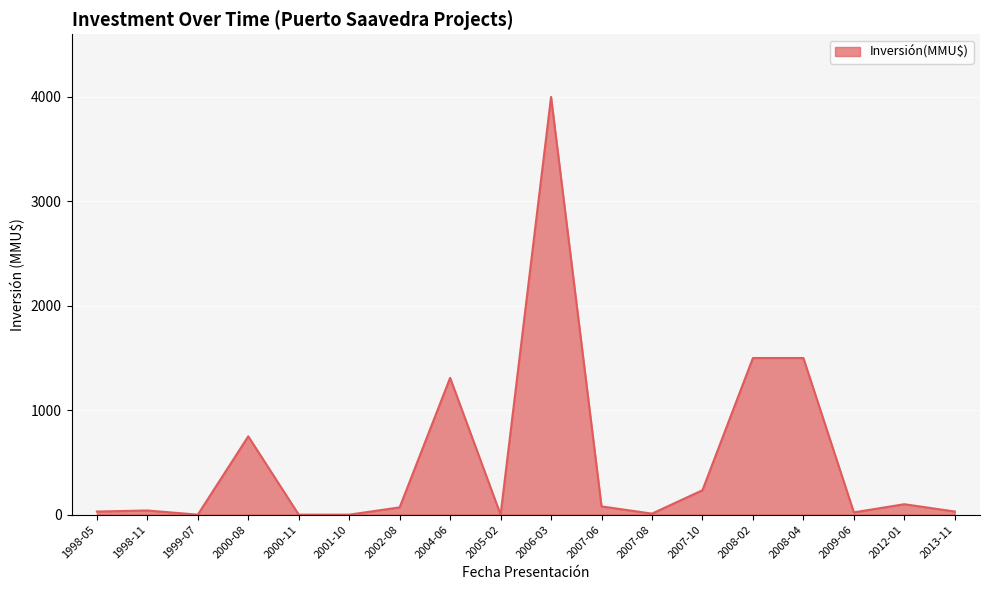

What is the sum of the values at 2008-02 and 2002-08?

1570